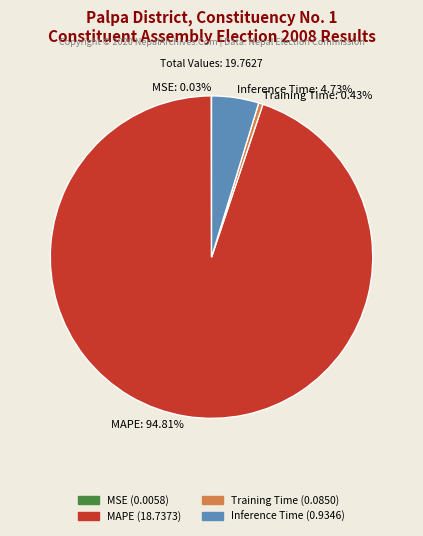

Combined, what portion of the pie is Training Time and Inference Time?

5.2%